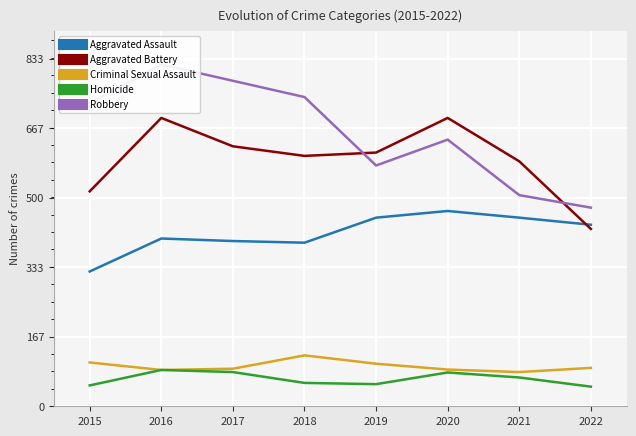

After their last crossing, which series has the higher values: Aggravated Assault or Aggravated Battery?

Aggravated Assault